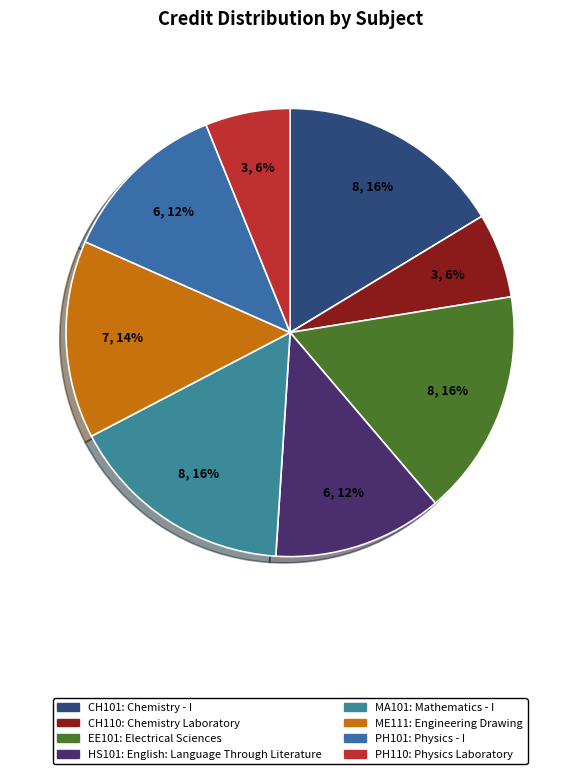

Do ME111 and PH110 together represent more than half of the pie?

No